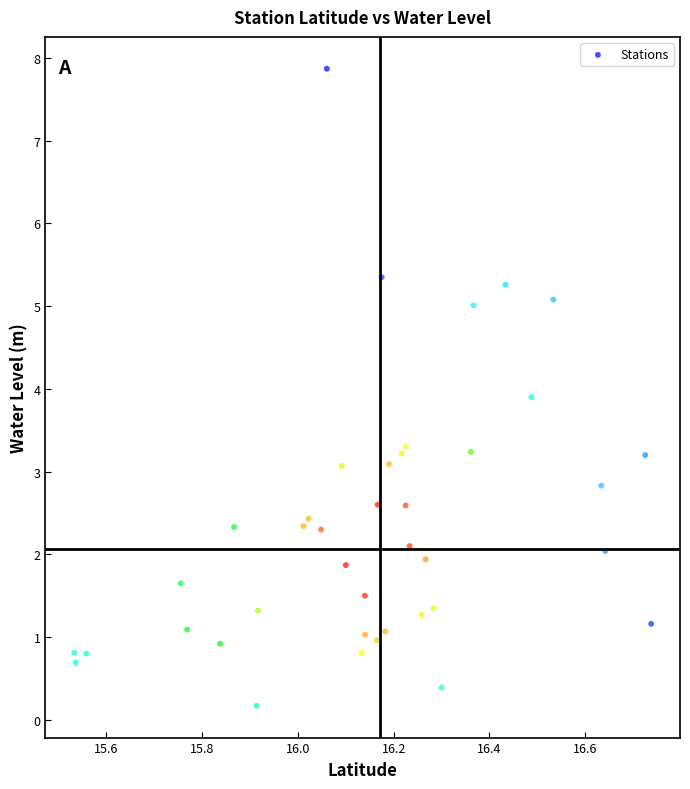

What Y value in the scatter plot is closest to 4?

3.9